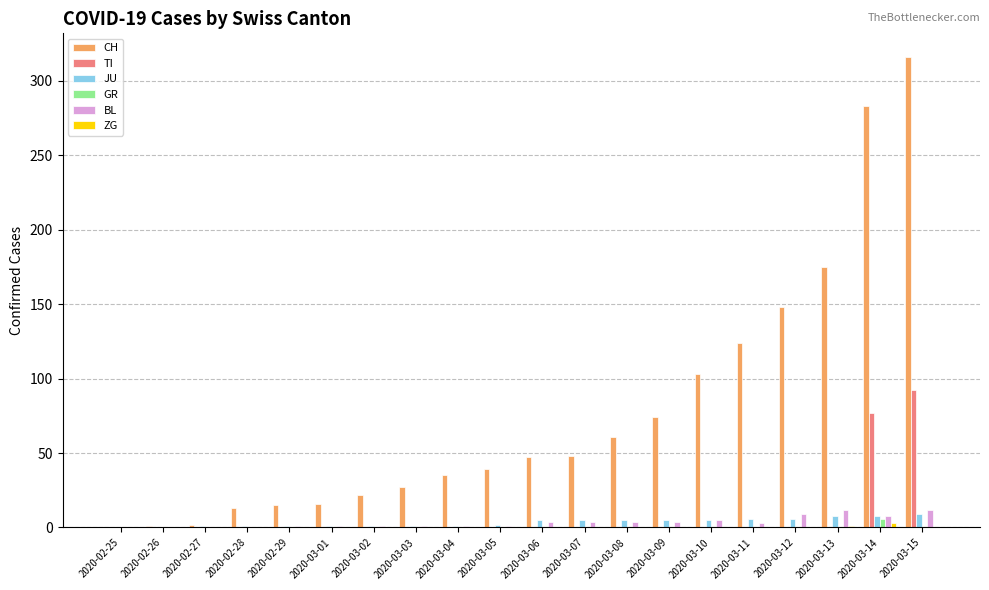

Between 2020-03-05 and 2020-03-14, which series saw the biggest shift?

CH